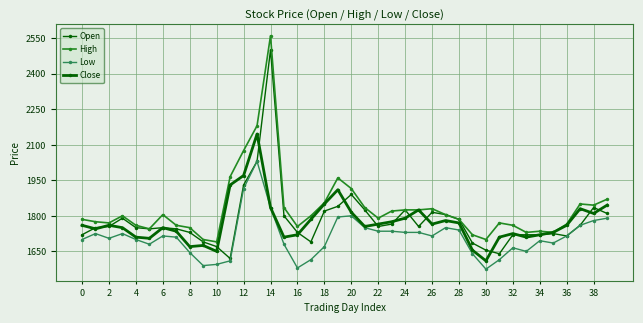

What is the difference between the second highest and second lowest values in the Open series?

390